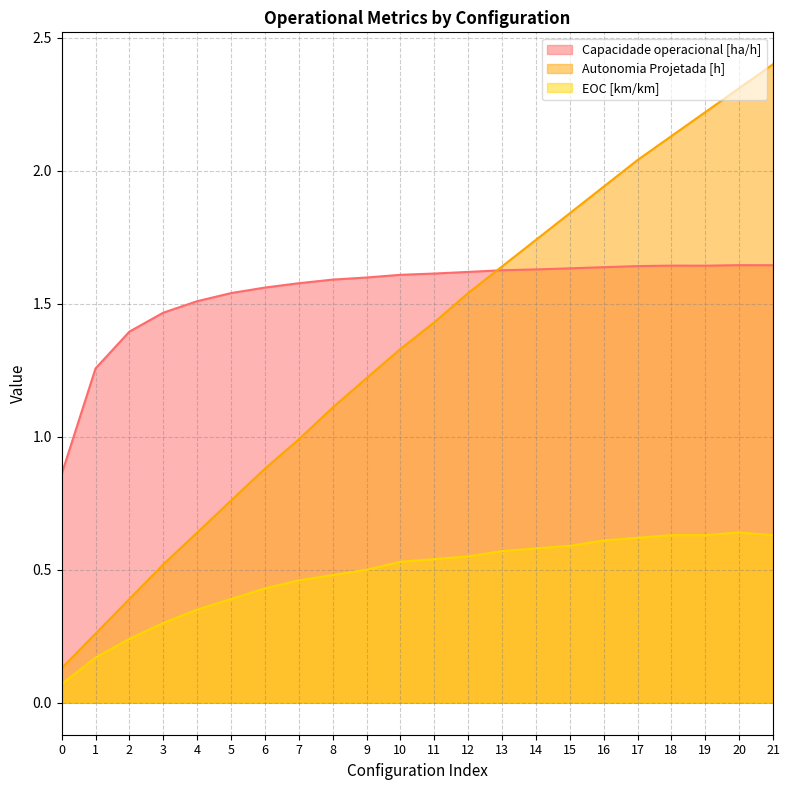

What is the value of the Capacidade operacional [ha/h] point at the 20th from the left?

1.6